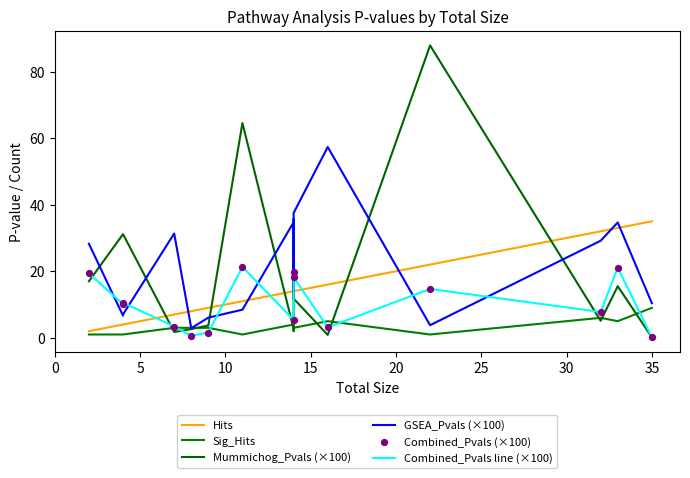

At how many categories does at least one series exceed 7?

15